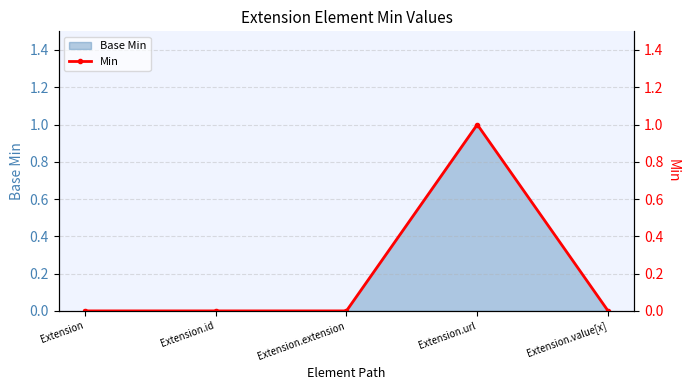

What is the sum of the values at Extension.url and Extension?

1